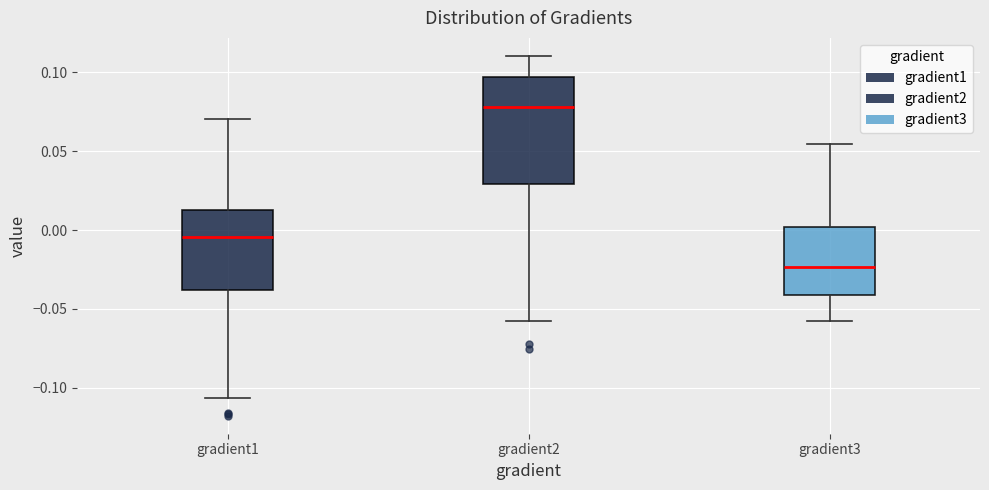

Reading left to right, read every box against the y-axis: the position of its median line, the range the box covers, and the ends of its whiskers. The values are not printed on the chart, so give them approximately, as read against the axis.

gradient1: median -0.005, box -0.040 to 0.015, whiskers -0.105 to 0.070
gradient2: median 0.080, box 0.030 to 0.095, whiskers -0.060 to 0.110
gradient3: median -0.025, box -0.040 to 0.000, whiskers -0.060 to 0.055